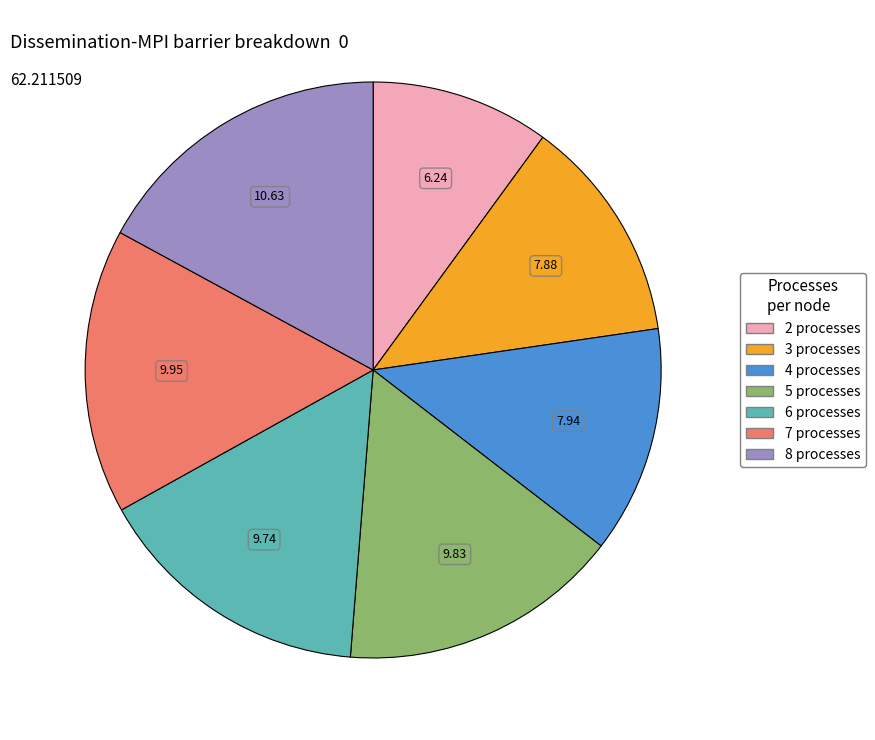

Does any single category account for the majority?

No